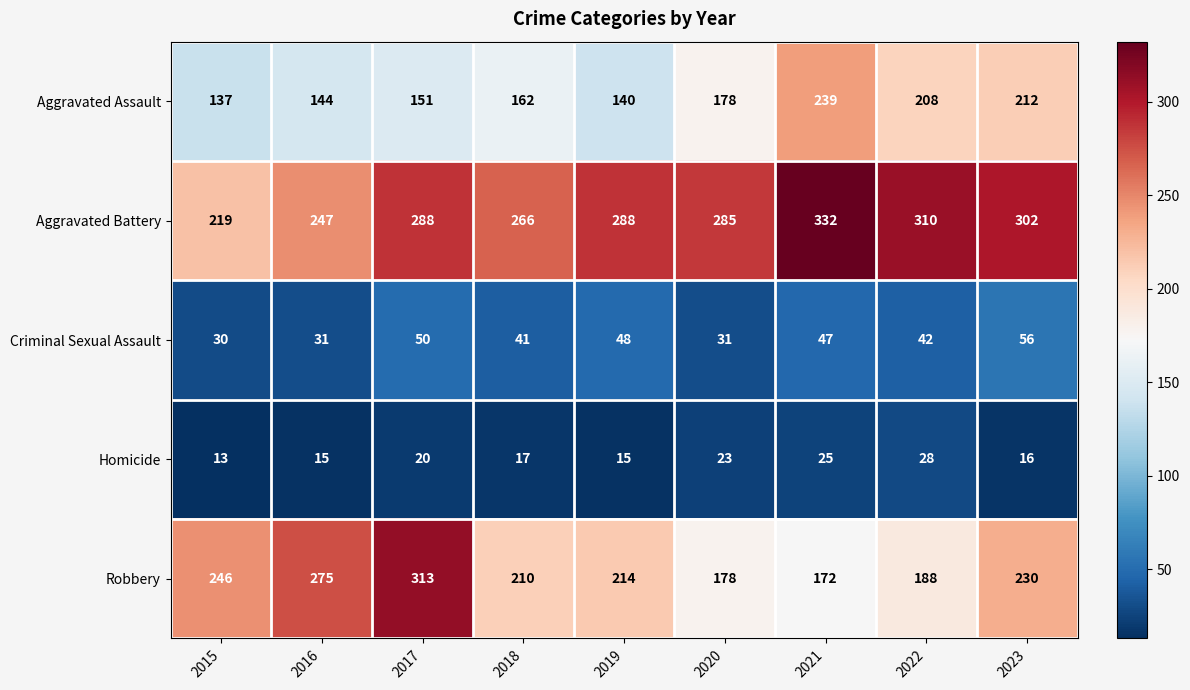

The Criminal Sexual Assault series shows 56 at 2023. True or false?

True